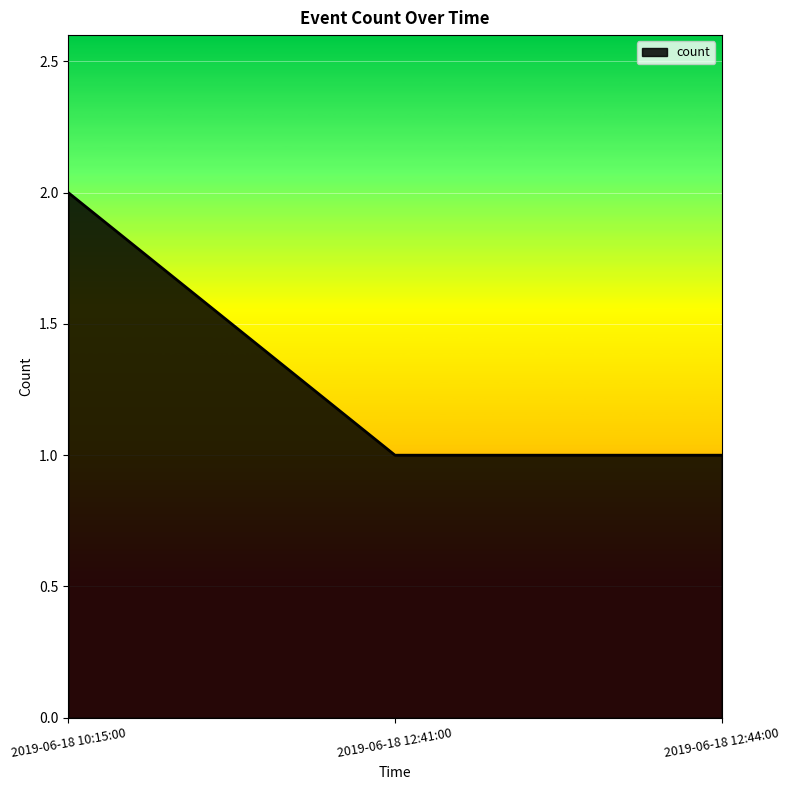

Reading left to right, transcribe all the data shown in this chart.

2019-06-18 10:15:00=2	2019-06-18 12:41:00=1	2019-06-18 12:44:00=1